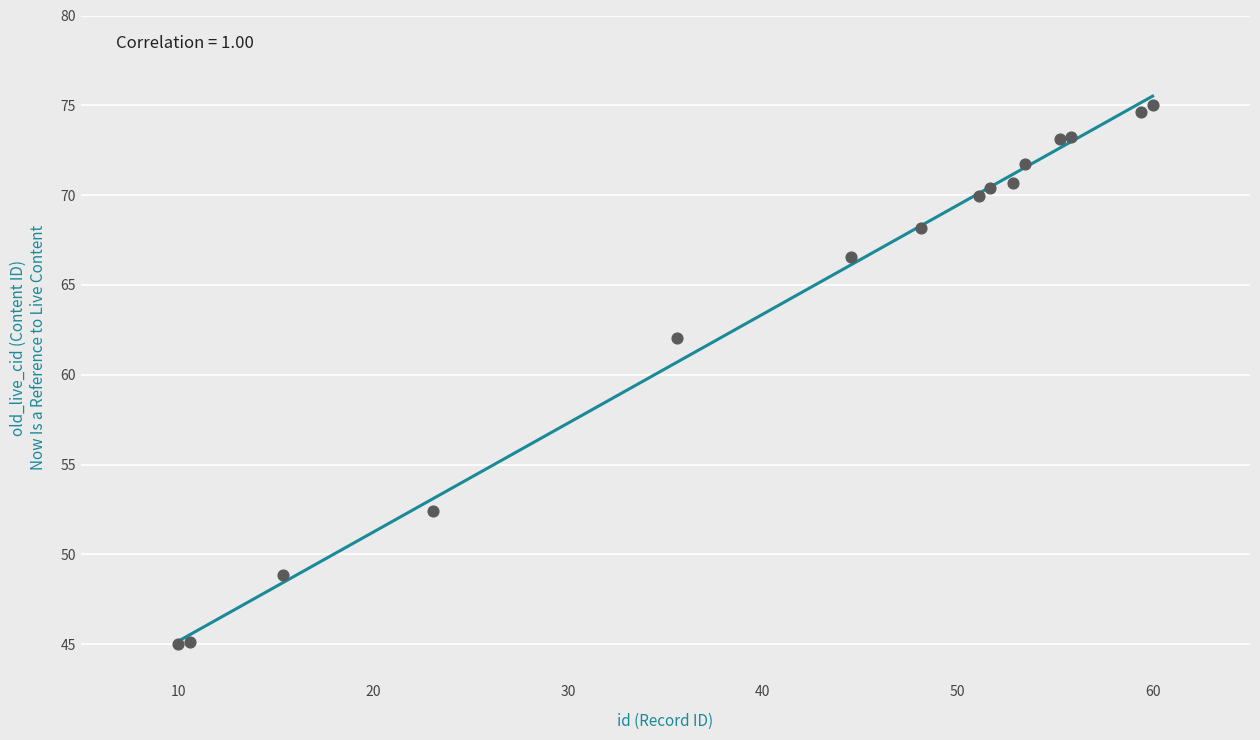

What Y value in the scatter plot is closest to 60?

62.0